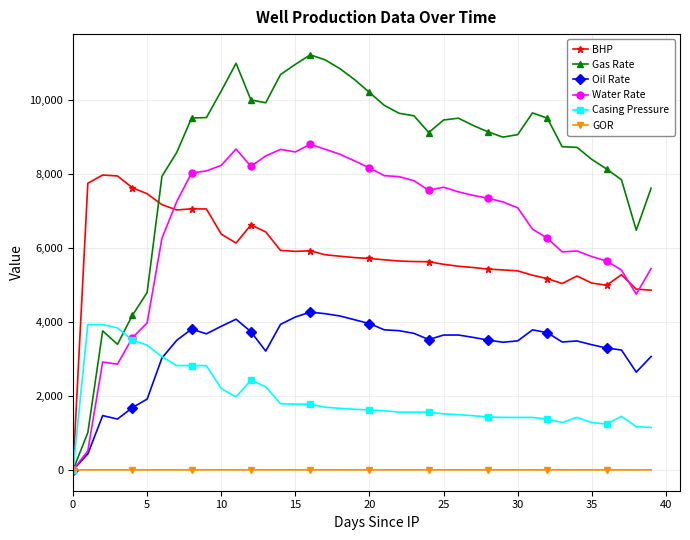

Which series has the largest range (max minus min)?

Gas Rate